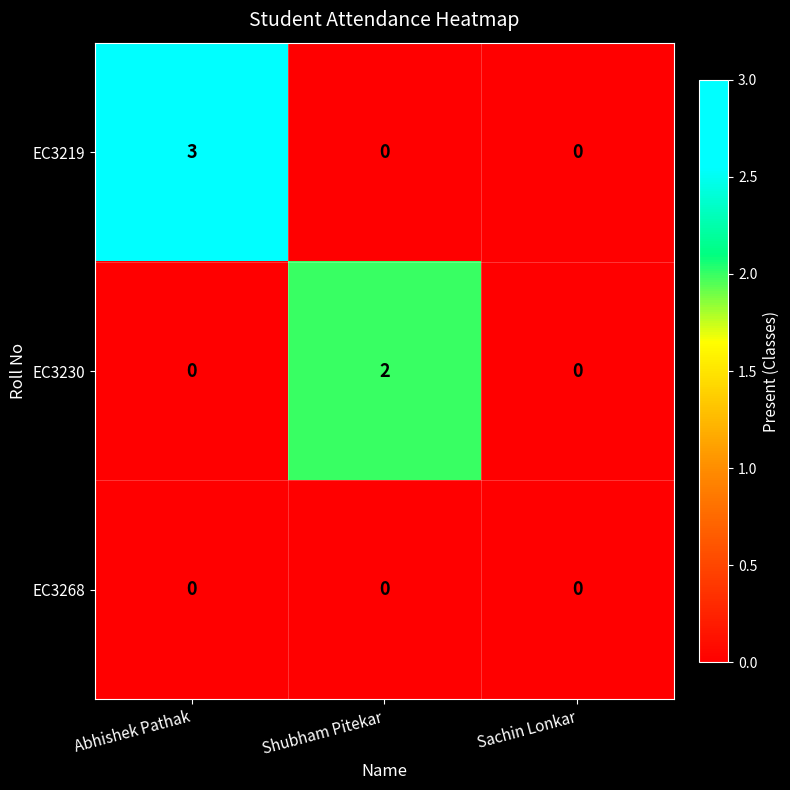

What is the maximum value for EC3219?

3